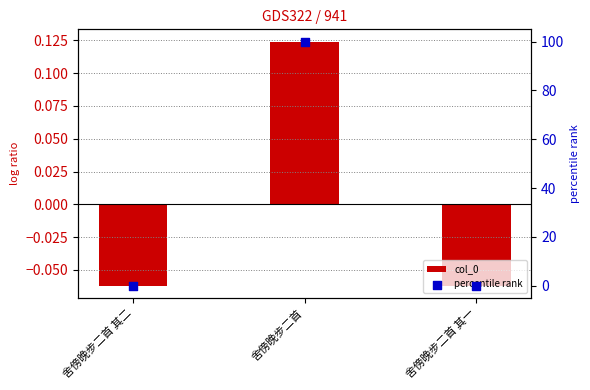

At which category is the sum across all series the highest?

舍傍晚步二首